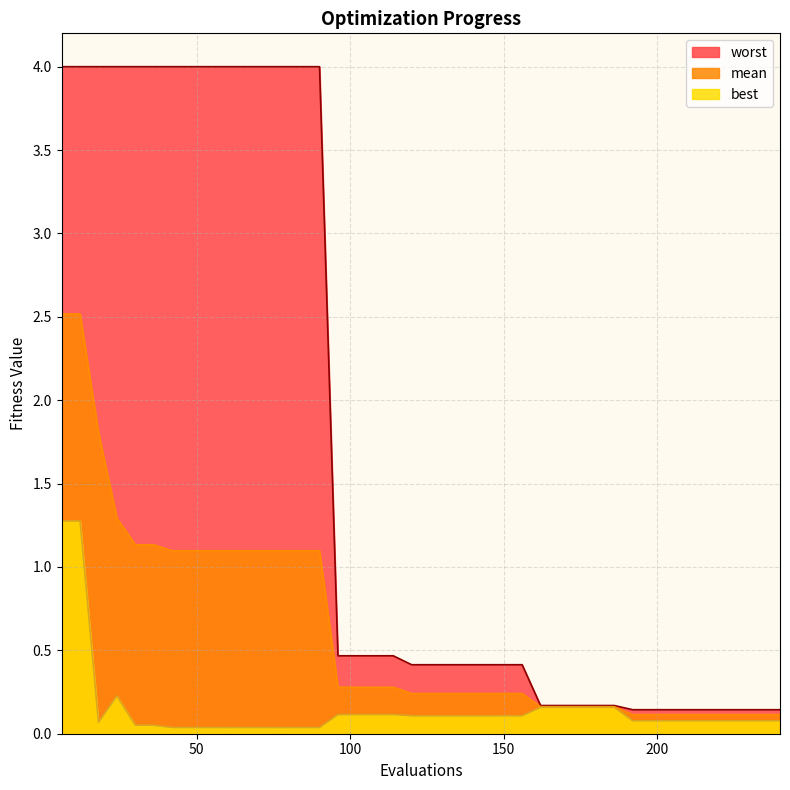

Is it true that worst equals 1.3 at 30?

False